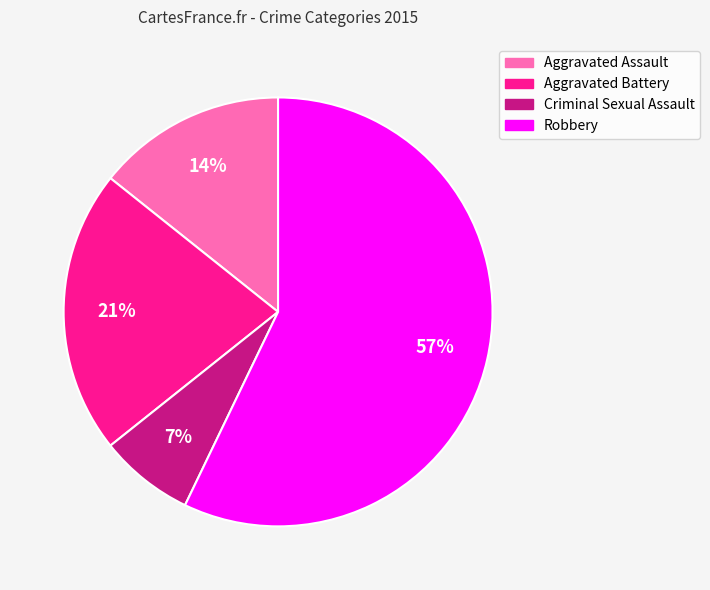

Which slice is the largest?

Robbery